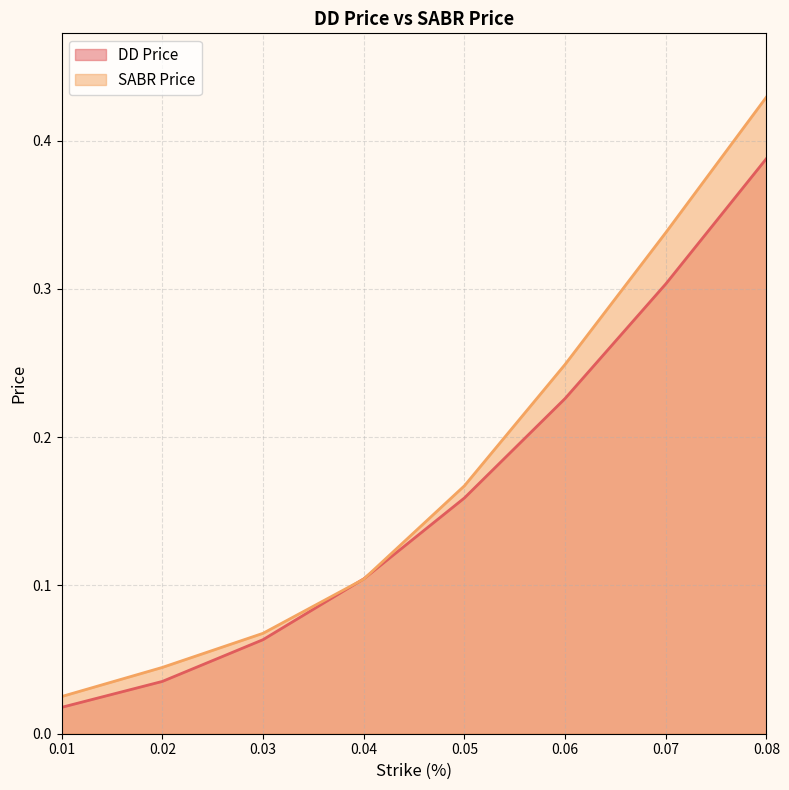

What is the difference between the maximum and second lowest values in the SABR Price series?

0.4